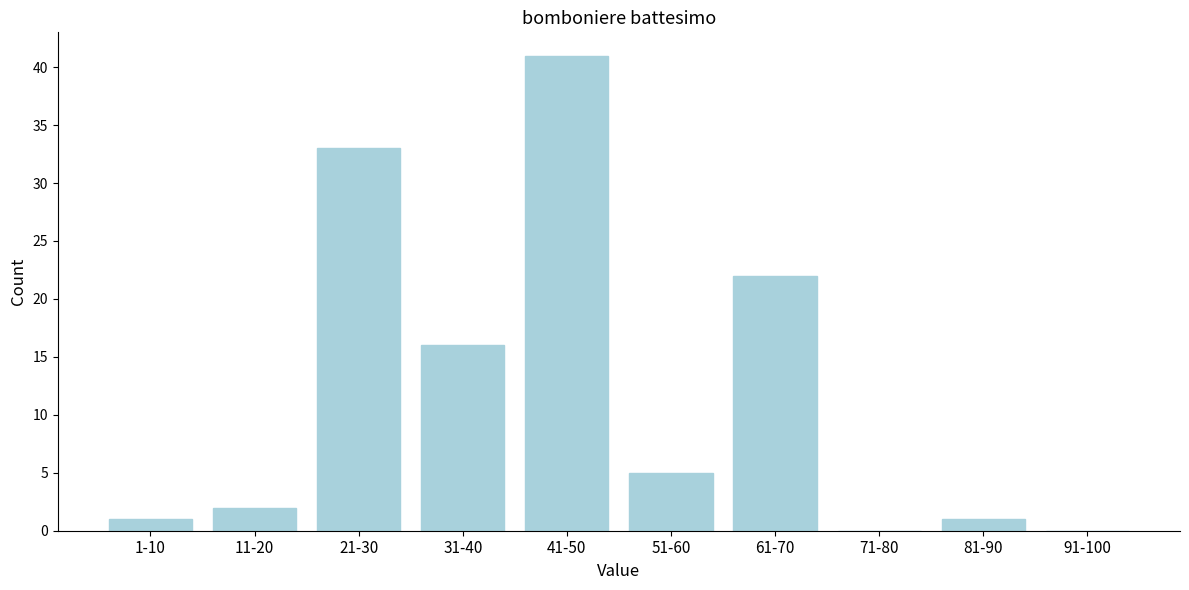

Reading right to left, transcribe all the data shown in this chart.

91-100=0	81-90=1	71-80=0	61-70=22	51-60=5	41-50=41	31-40=16	21-30=33	11-20=2	1-10=1